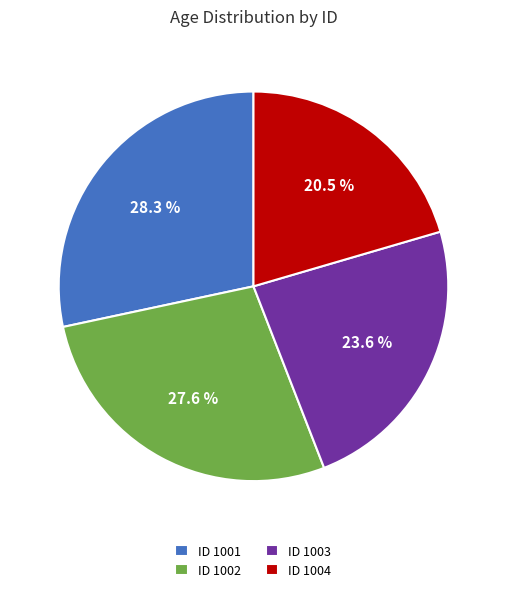

Is ID 1002 the majority of the pie?

No